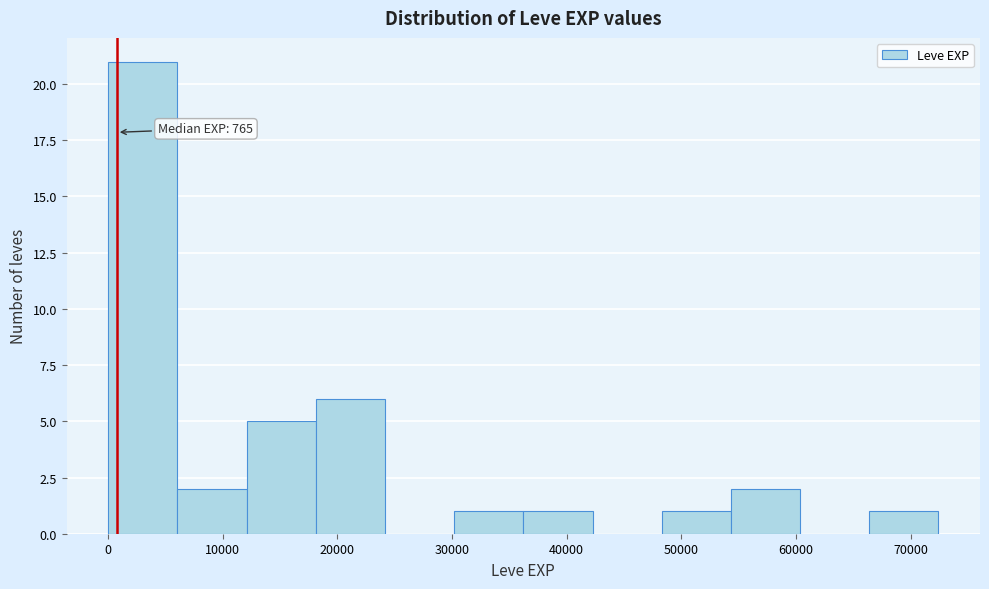

Over which range of the x-axis is the bar tallest?

0 to 6000